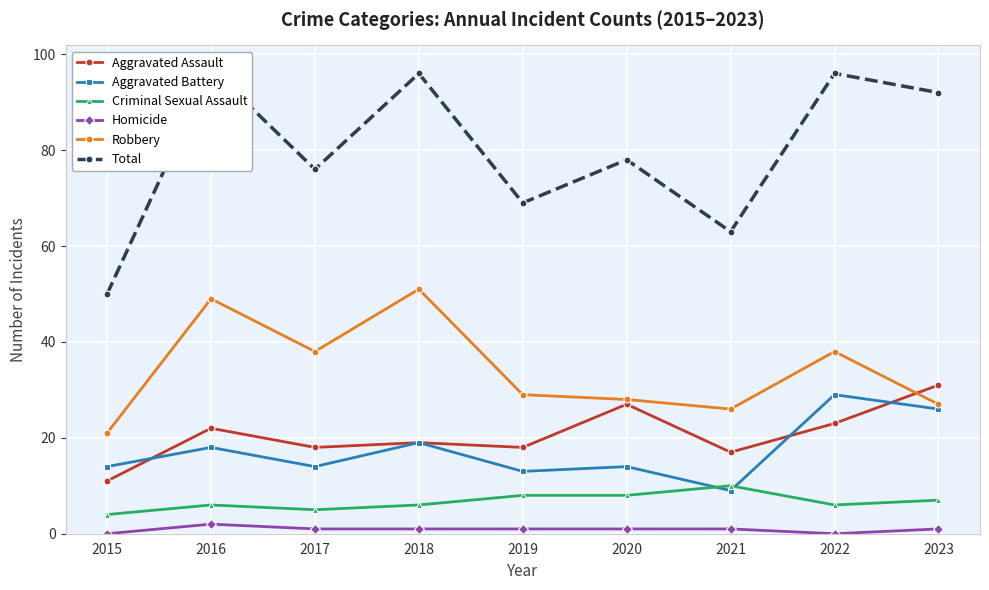

At which label does Aggravated Assault first exceed 19?

2016